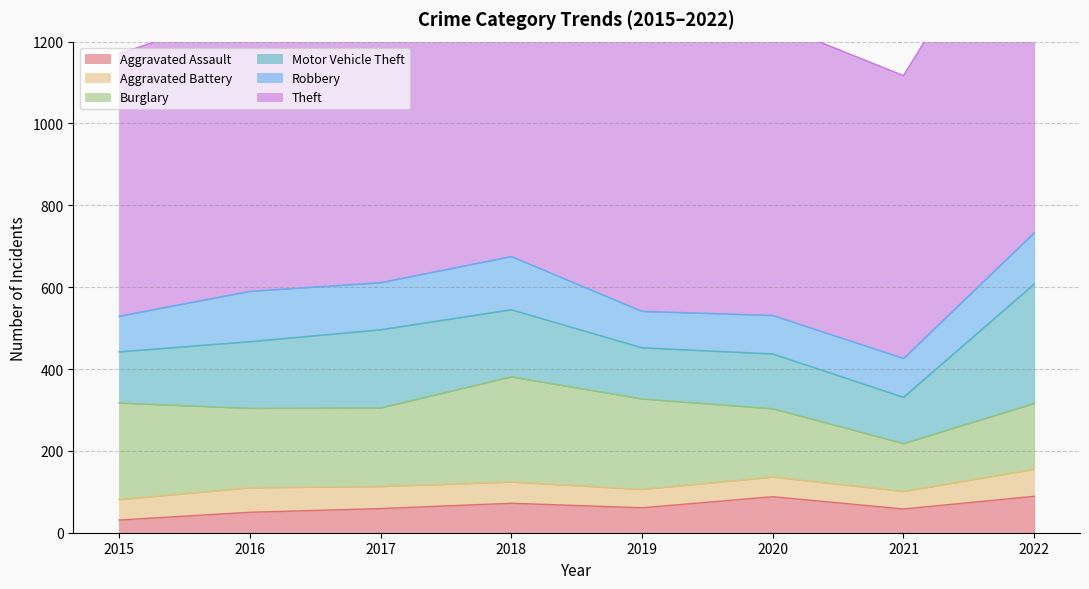

What is the spread (max minus min) of values at 2021?

648